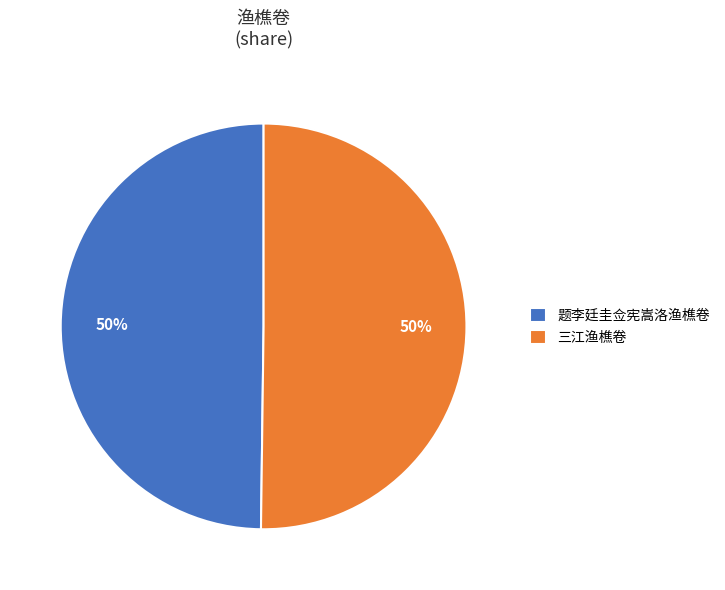

Is it true that 三江渔樵卷 is 50% of the pie?

True